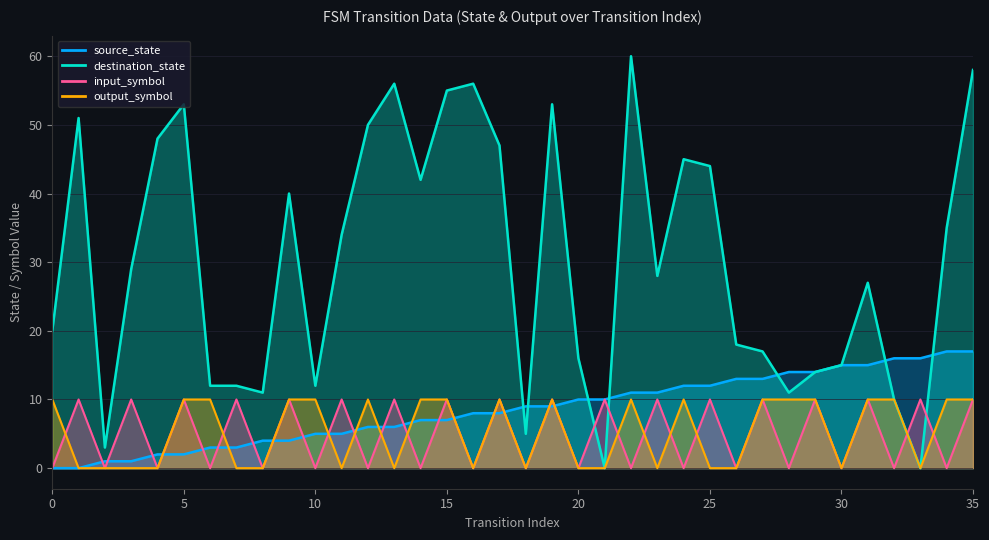

What is the sum of all source_state values?

306